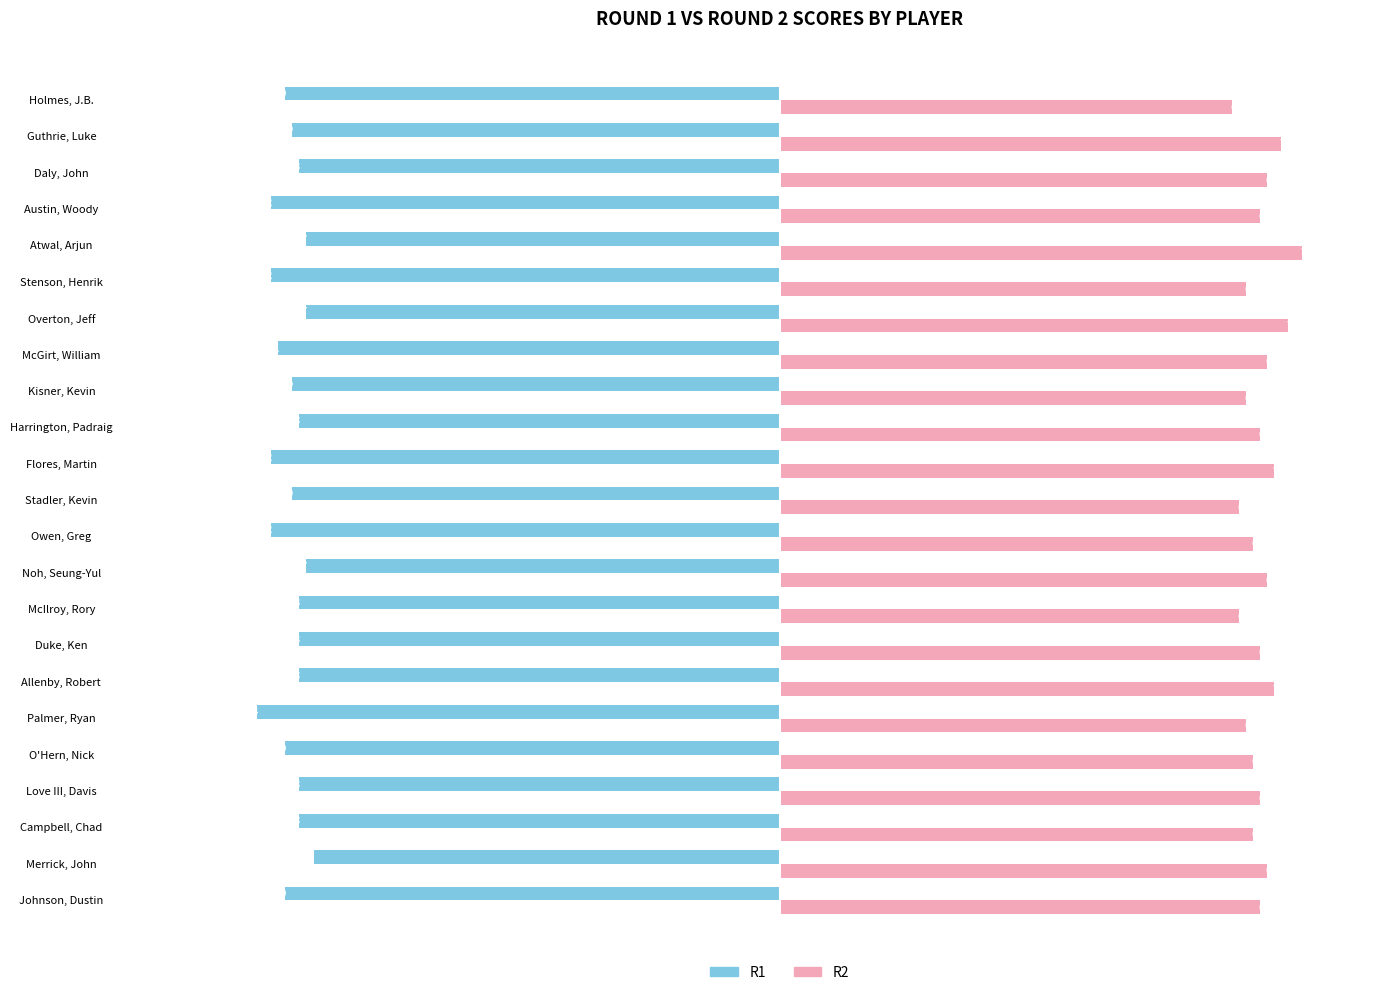

What is the sum of the R2 values at Overton, Jeff and Allenby, Robert?

142